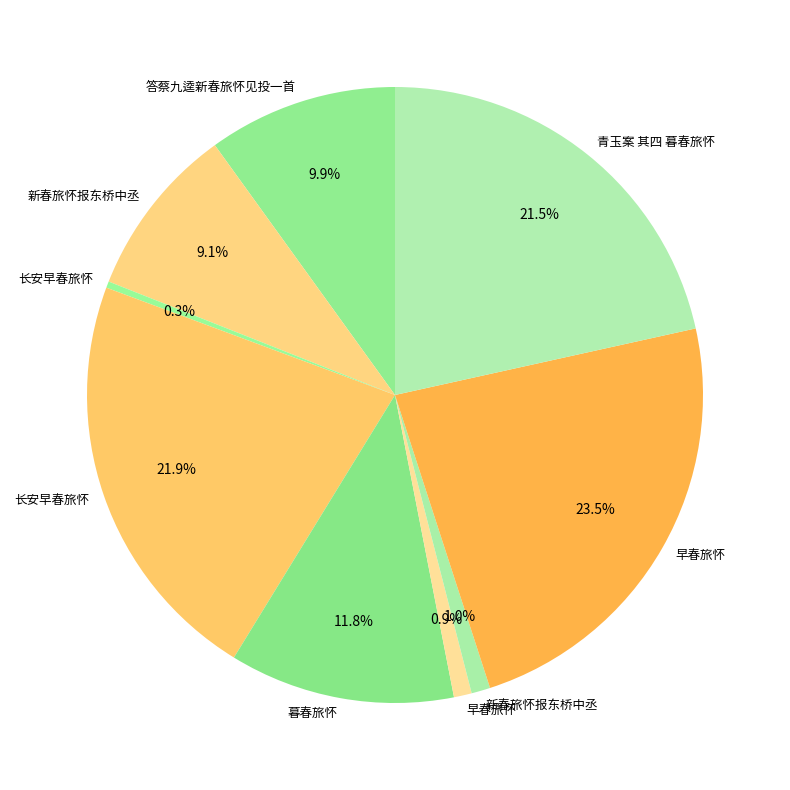

Which slice is the largest?

早春旅怀